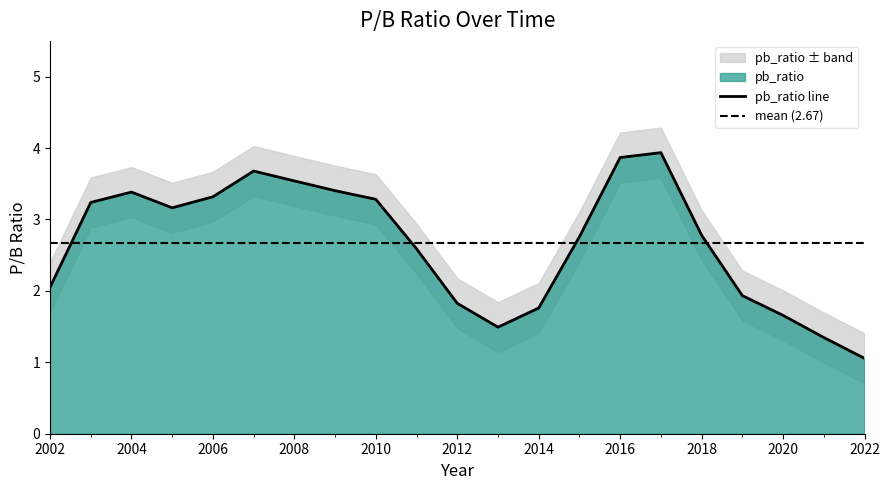

The value of pb_ratio line at 2002 is 2.1. True or false?

True